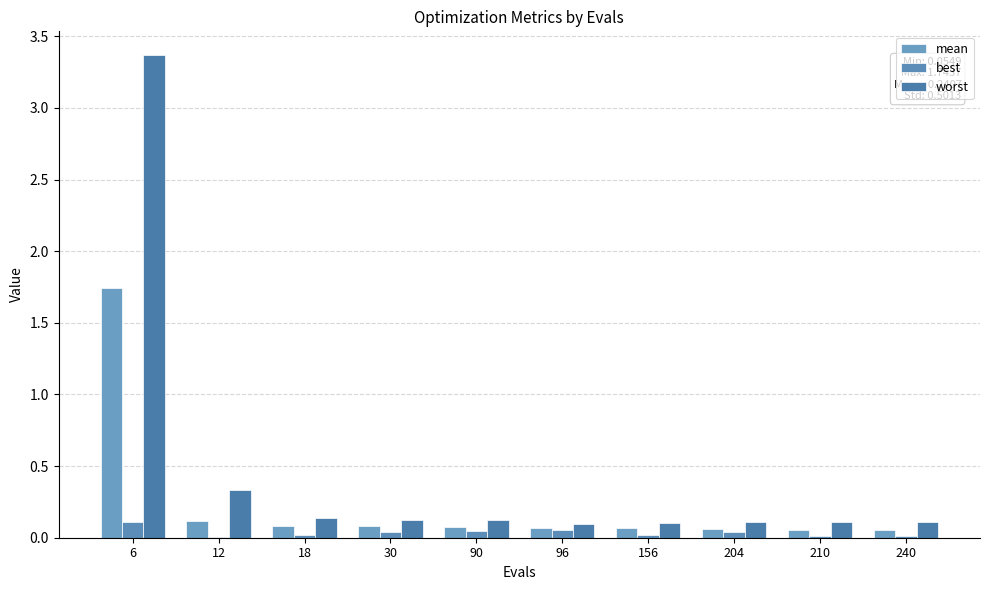

What is the sum of the best values at 210 and 204?

0.1